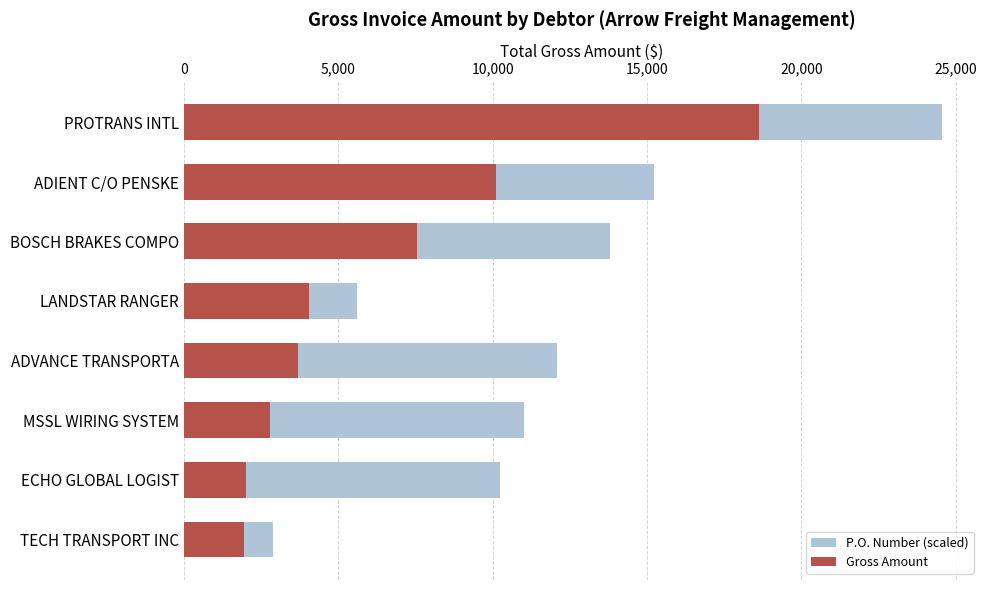

The P.O. Number (scaled) series shows 9066.8 at ADIENT C/O PENSKE. True or false?

False